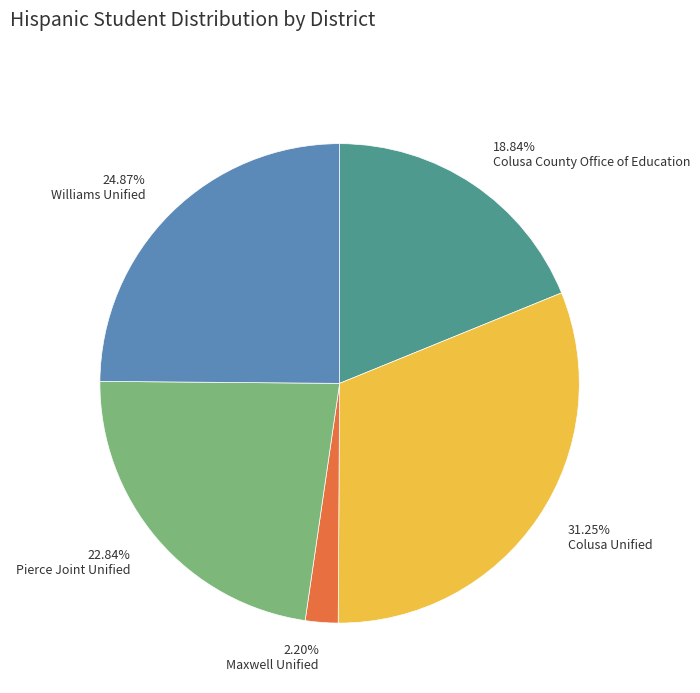

Does any single category account for the majority?

No